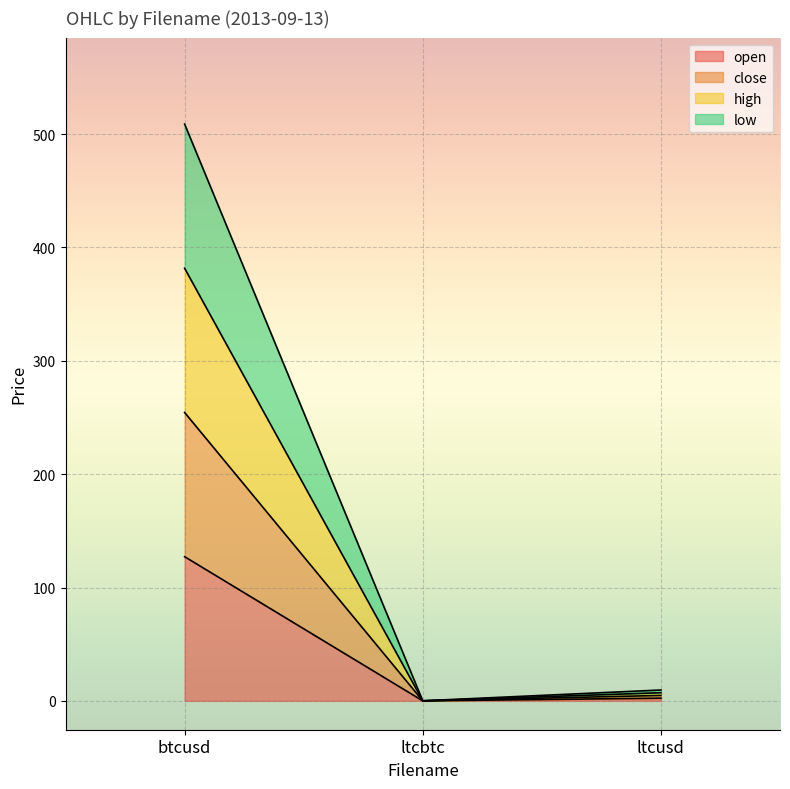

The high series shows 559.6 at btcusd. True or false?

False